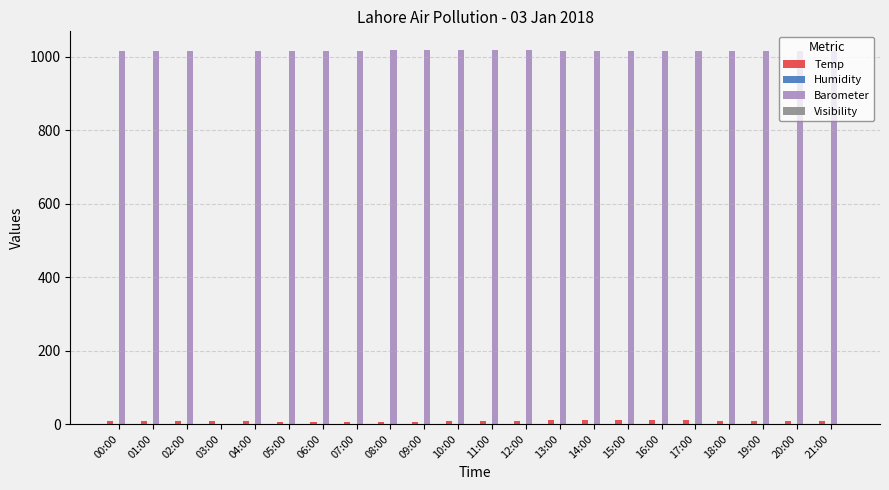

Is it true that Barometer equals 221.0 at 21:00?

False